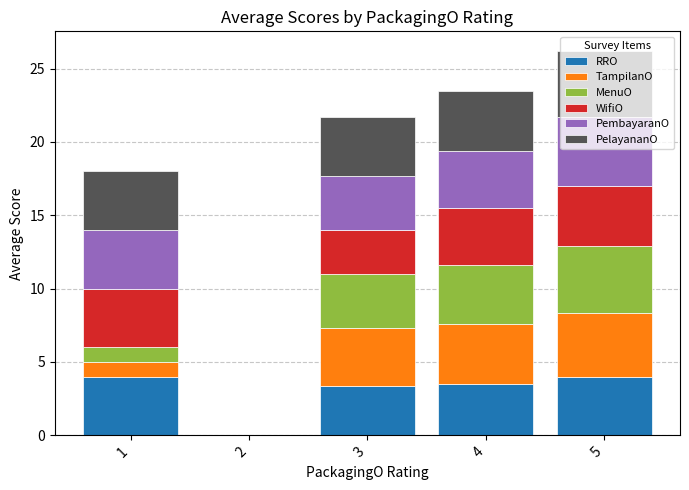

What is the maximum value for RRO?

4.0